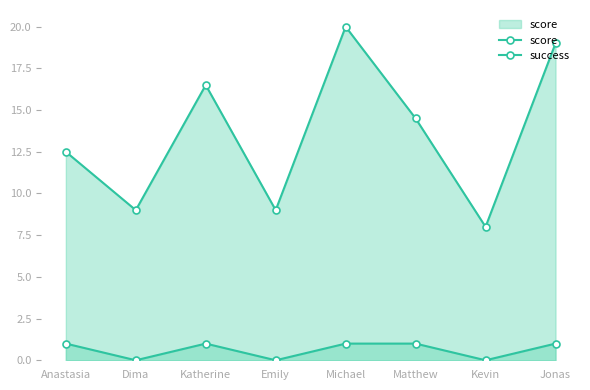

Which has a higher value, Jonas or Matthew?

Jonas